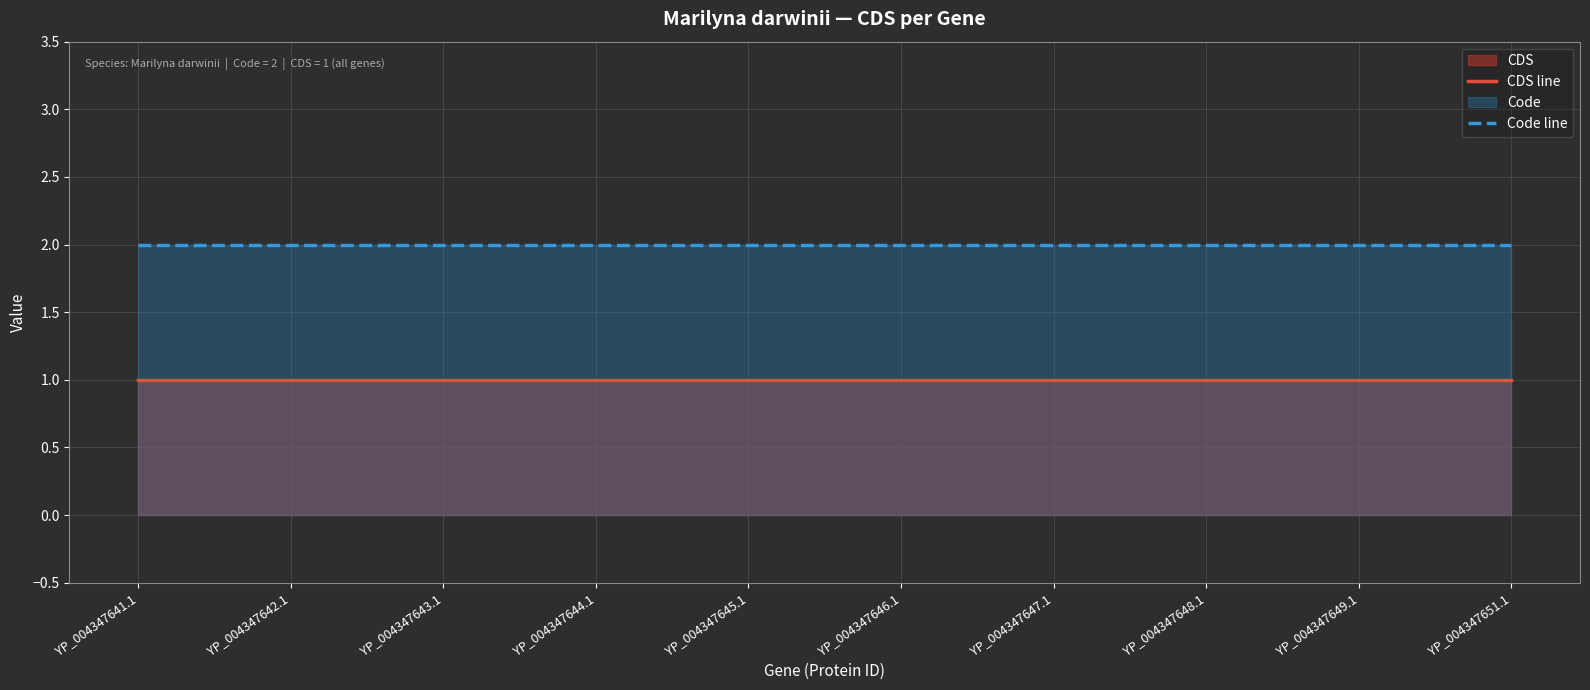

What is the lowest value of the Code line series?

2